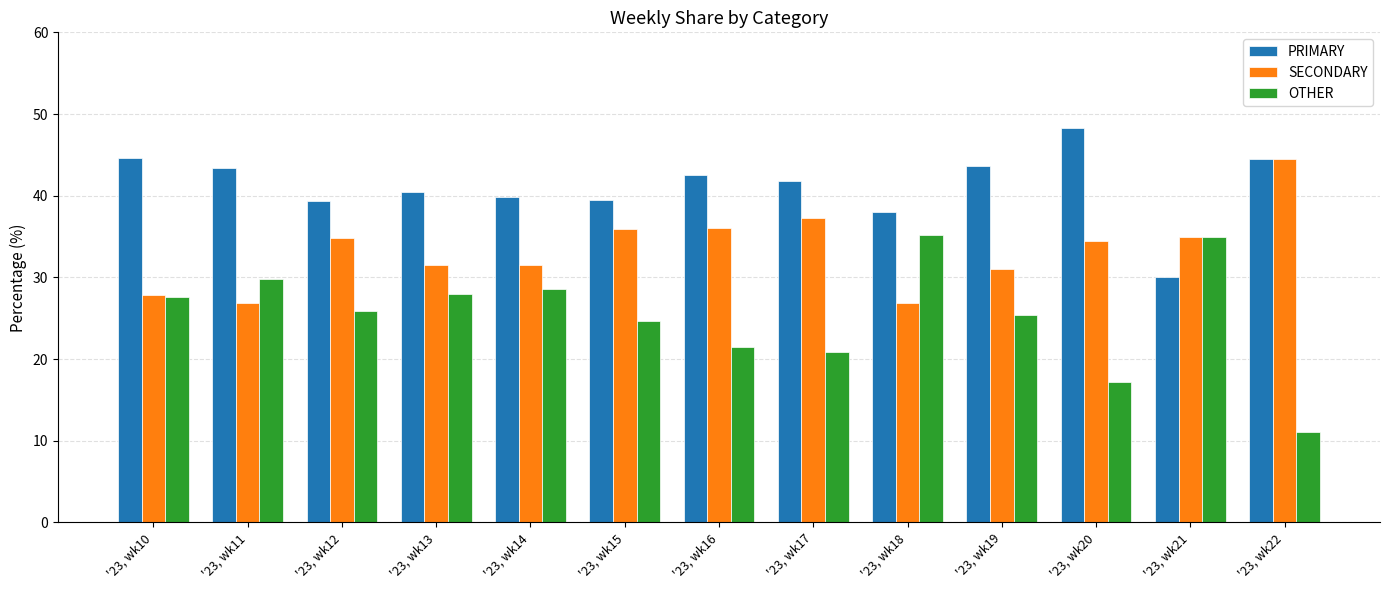

Is it true that SECONDARY equals 26.9 at '23, wk18?

True